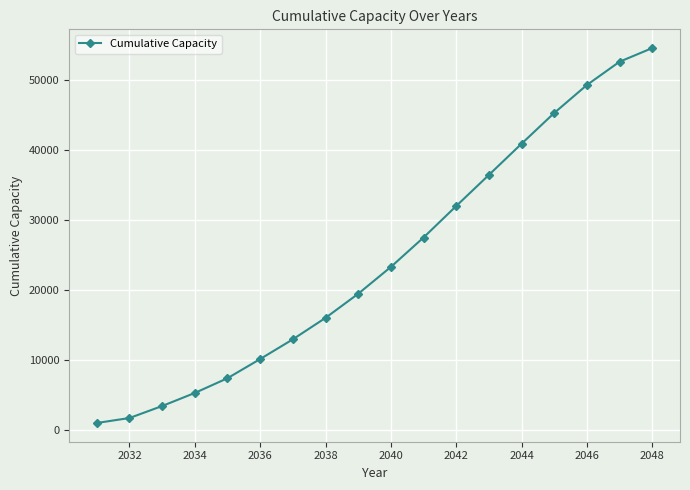

What is the difference between the second highest and minimum values?

51607.8